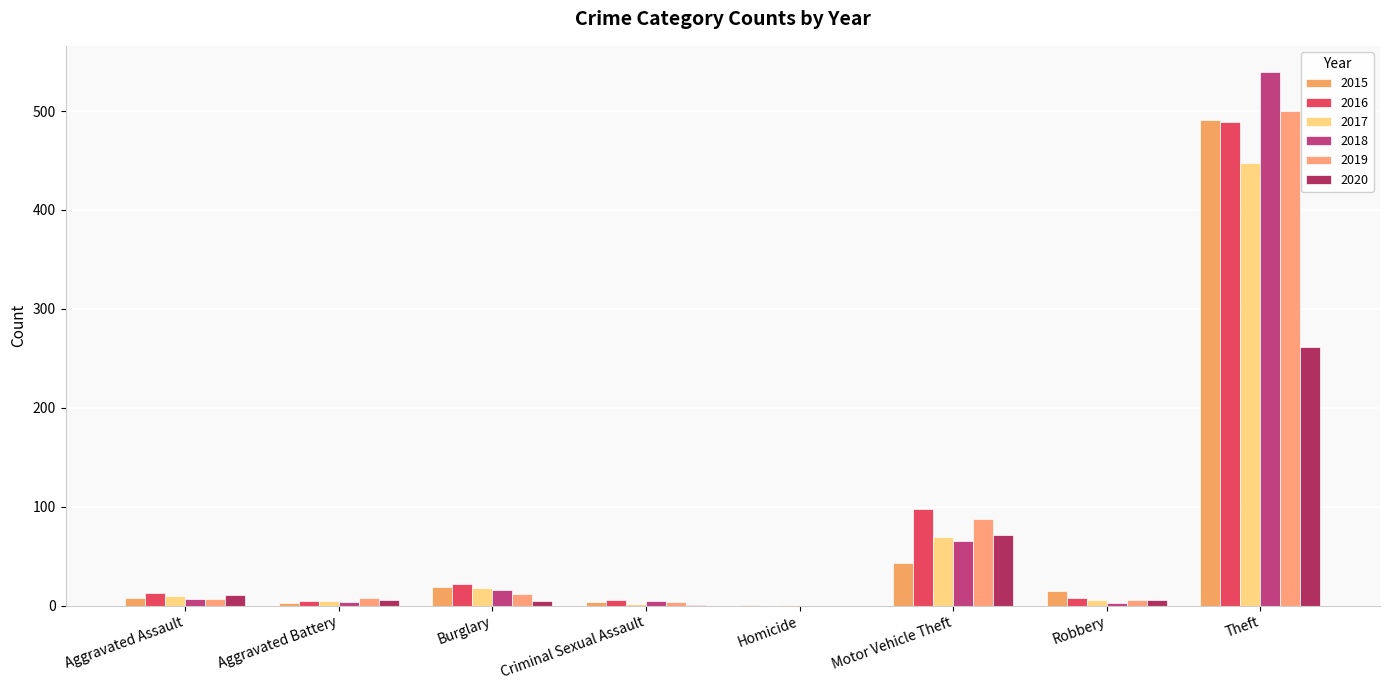

List the series in order of their peak value, highest first.

2018, 2019, 2015, 2016, 2017, 2020